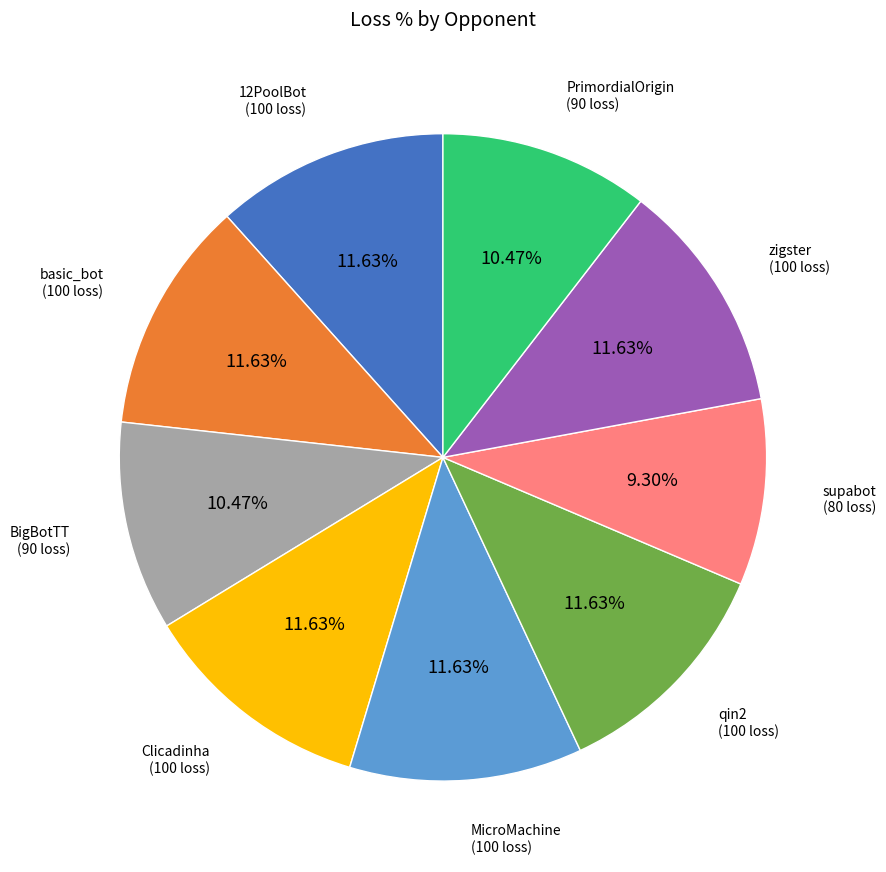

Is there any slice that represents more than half of the pie?

No